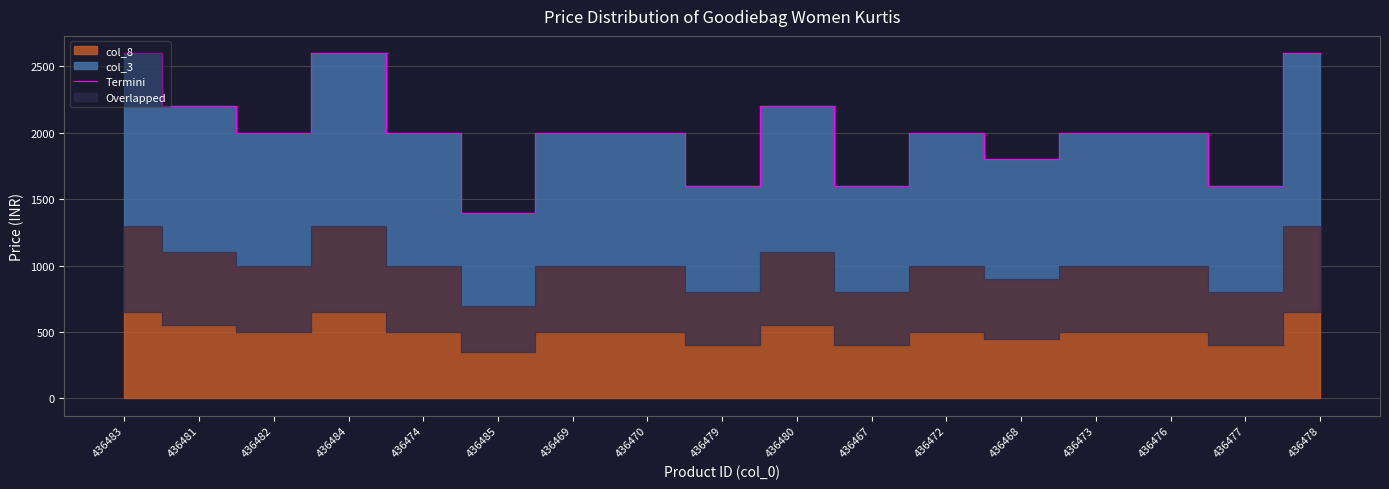

What is the minimum value for Termini?

1398